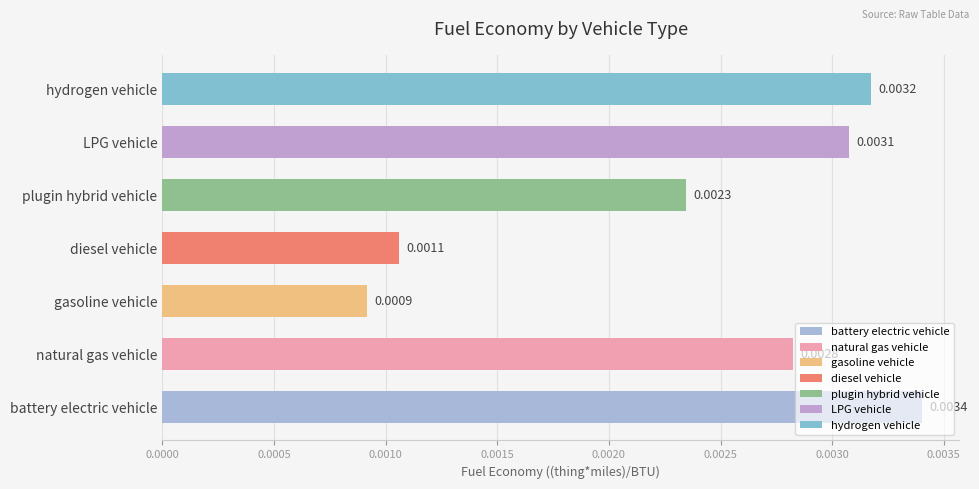

How many values are between 0 and 1?

7